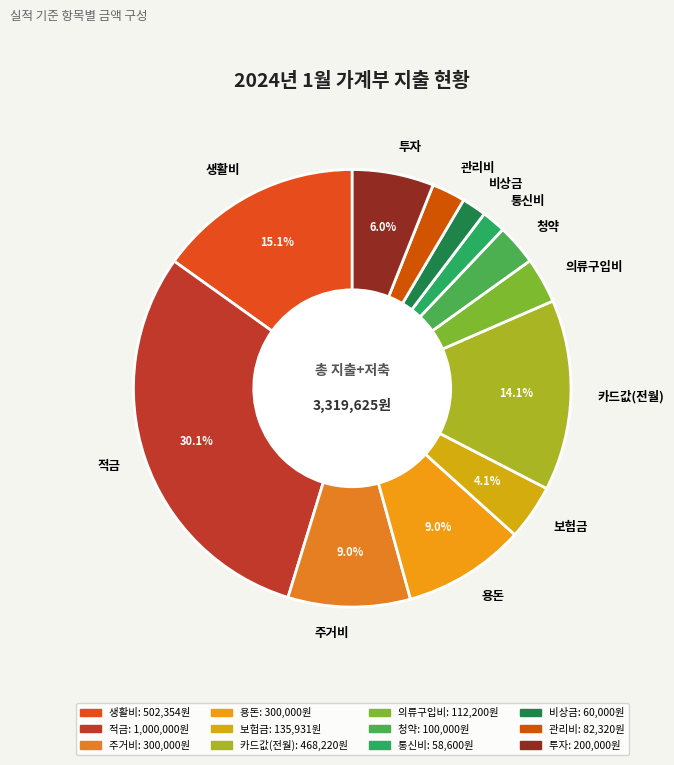

To the nearest percent, what is the difference between the 카드값(전월) and 보험금 slice percentages?

10%